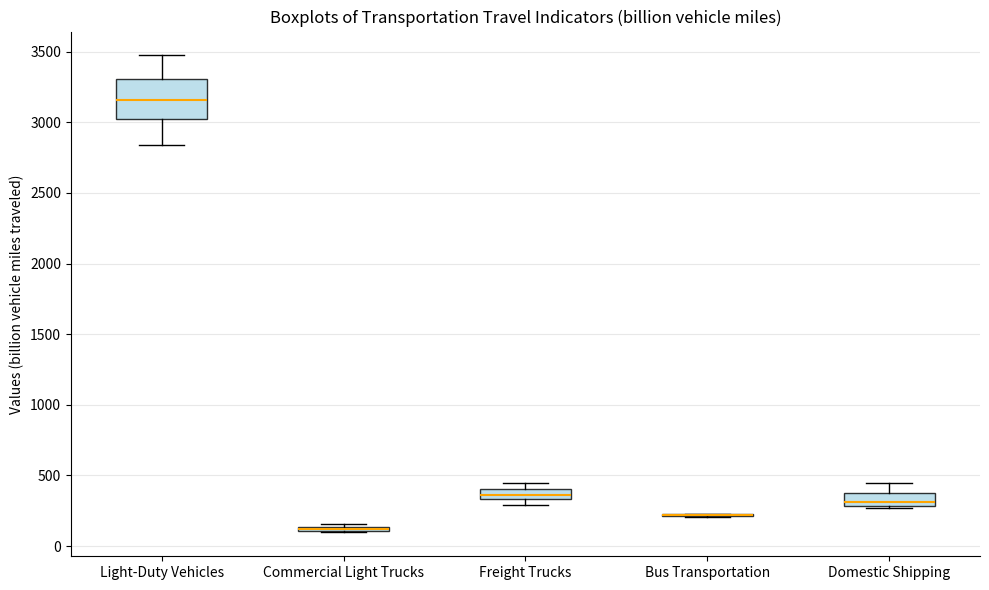

Where is the upper edge of the box for Freight Trucks on the y-axis? The values are not printed on the chart, so give them approximately, as read against the axis.

400